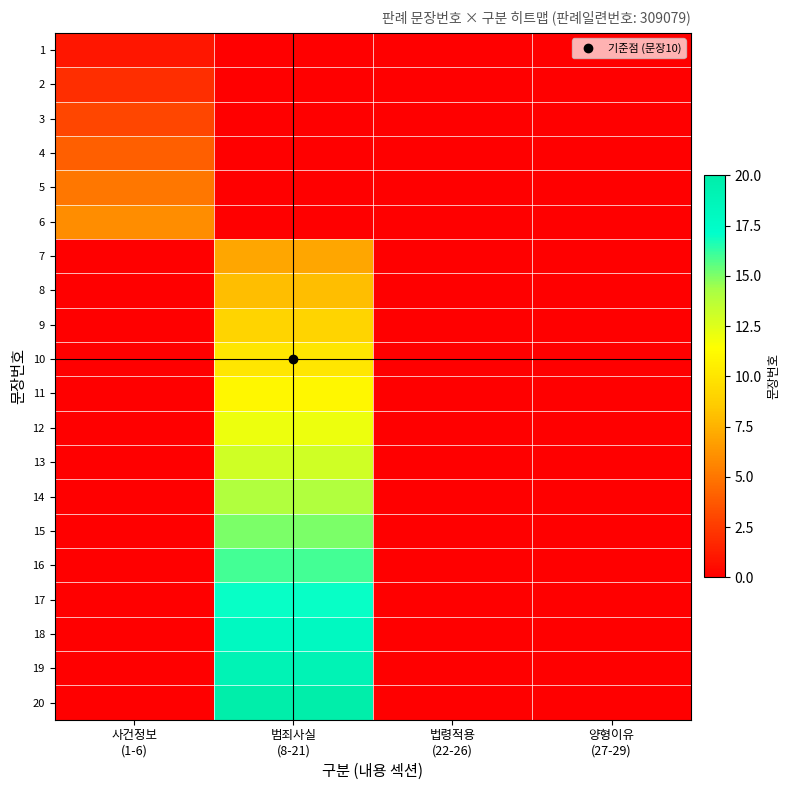

Reading left to right, transcribe all the data shown in this chart.

1: 사건정보
(1-6)=1	범죄사실
(8-21)=0	법령적용
(22-26)=0	양형이유
(27-29)=0
2: 사건정보
(1-6)=2	범죄사실
(8-21)=0	법령적용
(22-26)=0	양형이유
(27-29)=0
3: 사건정보
(1-6)=3	범죄사실
(8-21)=0	법령적용
(22-26)=0	양형이유
(27-29)=0
4: 사건정보
(1-6)=4	범죄사실
(8-21)=0	법령적용
(22-26)=0	양형이유
(27-29)=0
5: 사건정보
(1-6)=5	범죄사실
(8-21)=0	법령적용
(22-26)=0	양형이유
(27-29)=0
6: 사건정보
(1-6)=6	범죄사실
(8-21)=0	법령적용
(22-26)=0	양형이유
(27-29)=0
7: 사건정보
(1-6)=0	범죄사실
(8-21)=7	법령적용
(22-26)=0	양형이유
(27-29)=0
8: 사건정보
(1-6)=0	범죄사실
(8-21)=8	법령적용
(22-26)=0	양형이유
(27-29)=0
9: 사건정보
(1-6)=0	범죄사실
(8-21)=9	법령적용
(22-26)=0	양형이유
(27-29)=0
10: 사건정보
(1-6)=0	범죄사실
(8-21)=10	법령적용
(22-26)=0	양형이유
(27-29)=0
11: 사건정보
(1-6)=0	범죄사실
(8-21)=11	법령적용
(22-26)=0	양형이유
(27-29)=0
12: 사건정보
(1-6)=0	범죄사실
(8-21)=12	법령적용
(22-26)=0	양형이유
(27-29)=0
13: 사건정보
(1-6)=0	범죄사실
(8-21)=13	법령적용
(22-26)=0	양형이유
(27-29)=0
14: 사건정보
(1-6)=0	범죄사실
(8-21)=14	법령적용
(22-26)=0	양형이유
(27-29)=0
15: 사건정보
(1-6)=0	범죄사실
(8-21)=15	법령적용
(22-26)=0	양형이유
(27-29)=0
16: 사건정보
(1-6)=0	범죄사실
(8-21)=16	법령적용
(22-26)=0	양형이유
(27-29)=0
17: 사건정보
(1-6)=0	범죄사실
(8-21)=17	법령적용
(22-26)=0	양형이유
(27-29)=0
18: 사건정보
(1-6)=0	범죄사실
(8-21)=18	법령적용
(22-26)=0	양형이유
(27-29)=0
19: 사건정보
(1-6)=0	범죄사실
(8-21)=19	법령적용
(22-26)=0	양형이유
(27-29)=0
20: 사건정보
(1-6)=0	범죄사실
(8-21)=20	법령적용
(22-26)=0	양형이유
(27-29)=0